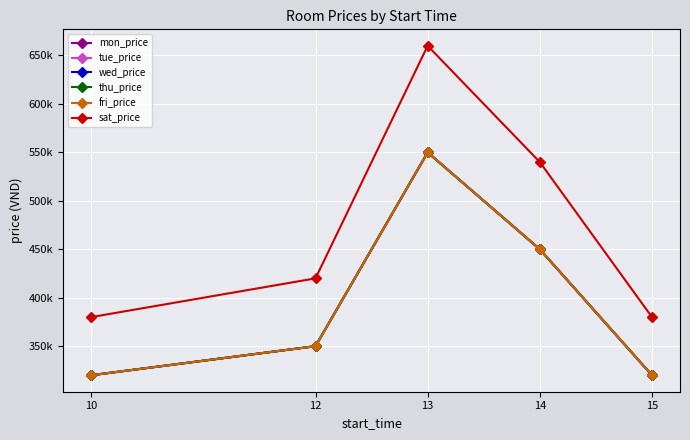

Reading right to left, transcribe all the data shown in this chart.

mon_price: 15=320000	14=450000	13=550000	12=350000	10=320000
tue_price: 15=320000	14=450000	13=550000	12=350000	10=320000
wed_price: 15=320000	14=450000	13=550000	12=350000	10=320000
thu_price: 15=320000	14=450000	13=550000	12=350000	10=320000
fri_price: 15=320000	14=450000	13=550000	12=350000	10=320000
sat_price: 15=380000	14=540000	13=660000	12=420000	10=380000